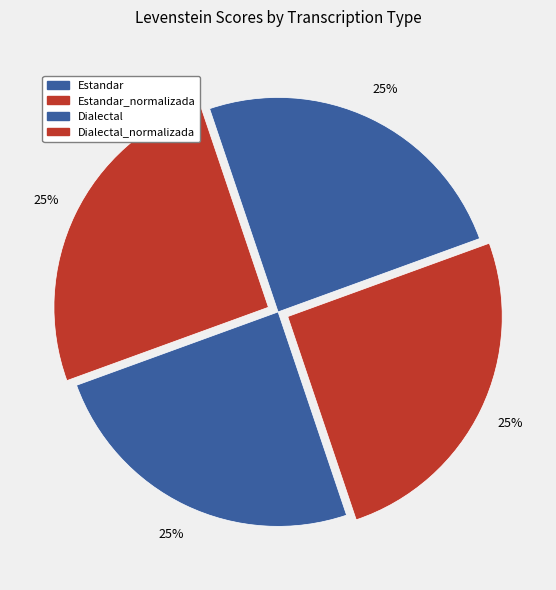

To the nearest percent, what percentage of the pie is Dialectal_normalizada?

25%